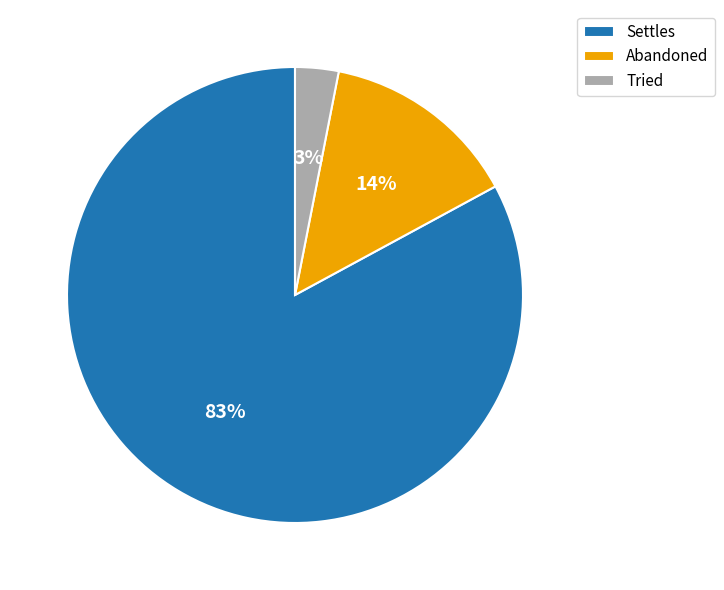

True or false: Tried accounts for 3% of the total.

True